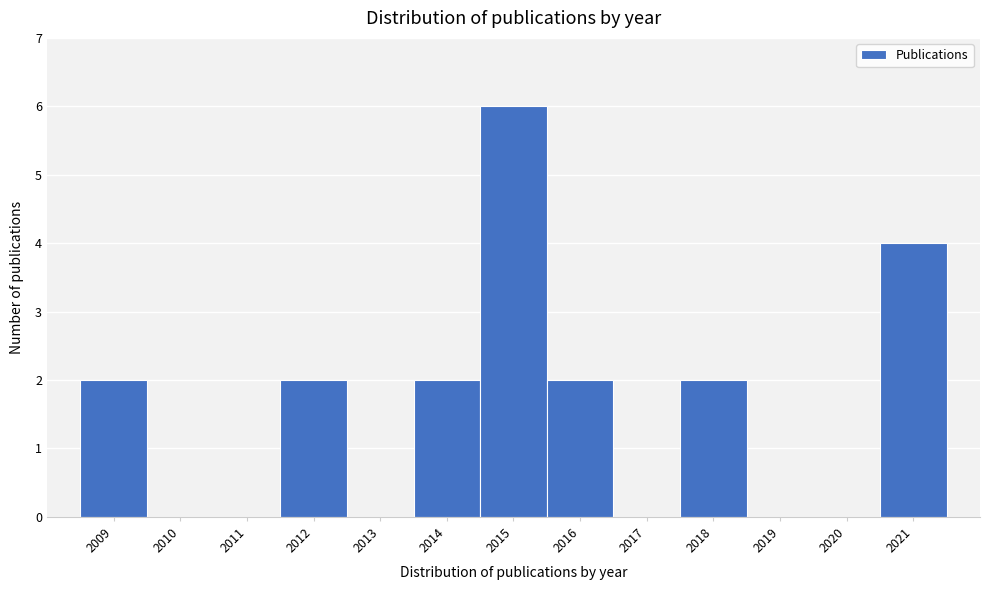

Reading left to right, list every bar in this chart as the range it spans on the x-axis followed by its height. The values are not printed on the chart, so give them approximately, as read against the axis.

2008.5 to 2009.5: 2
2009.5 to 2010.5: 0
2010.5 to 2011.5: 0
2011.5 to 2012.5: 2
2012.5 to 2013.5: 0
2013.5 to 2014.5: 2
2014.5 to 2015.5: 6
2015.5 to 2016.5: 2
2016.5 to 2017.5: 0
2017.5 to 2018.5: 2
2018.5 to 2019.5: 0
2019.5 to 2020.5: 0
2020.5 to 2021.5: 4